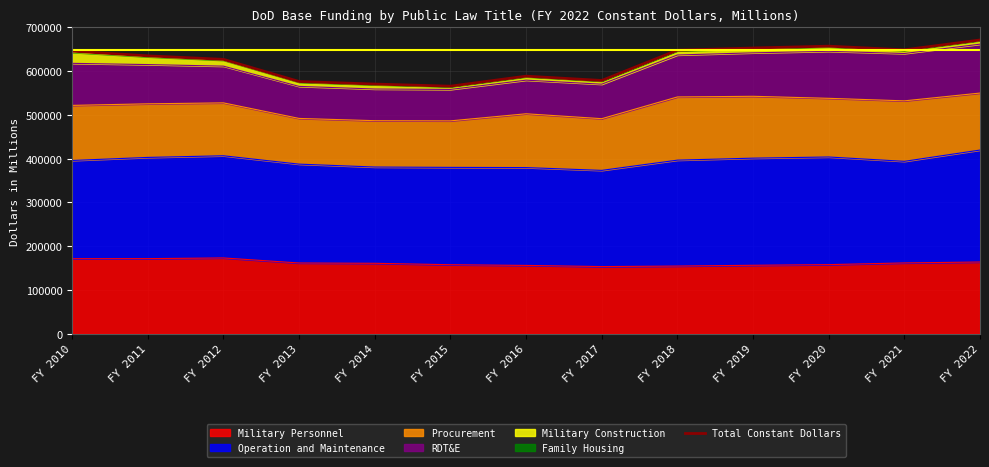

Which label corresponds to the largest value in the chart?

FY 2022